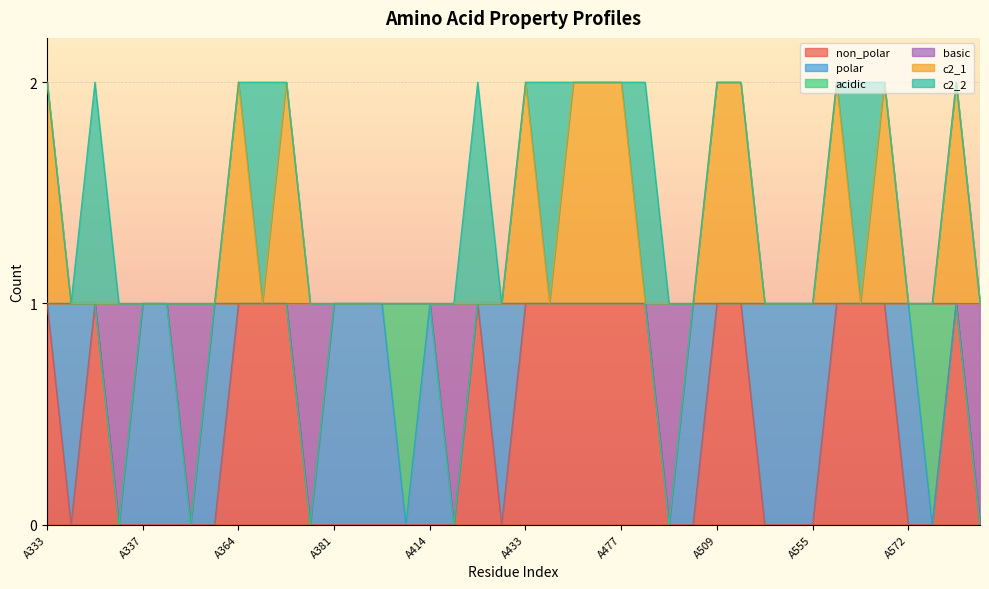

At how many categories does at least one series exceed 0?

40